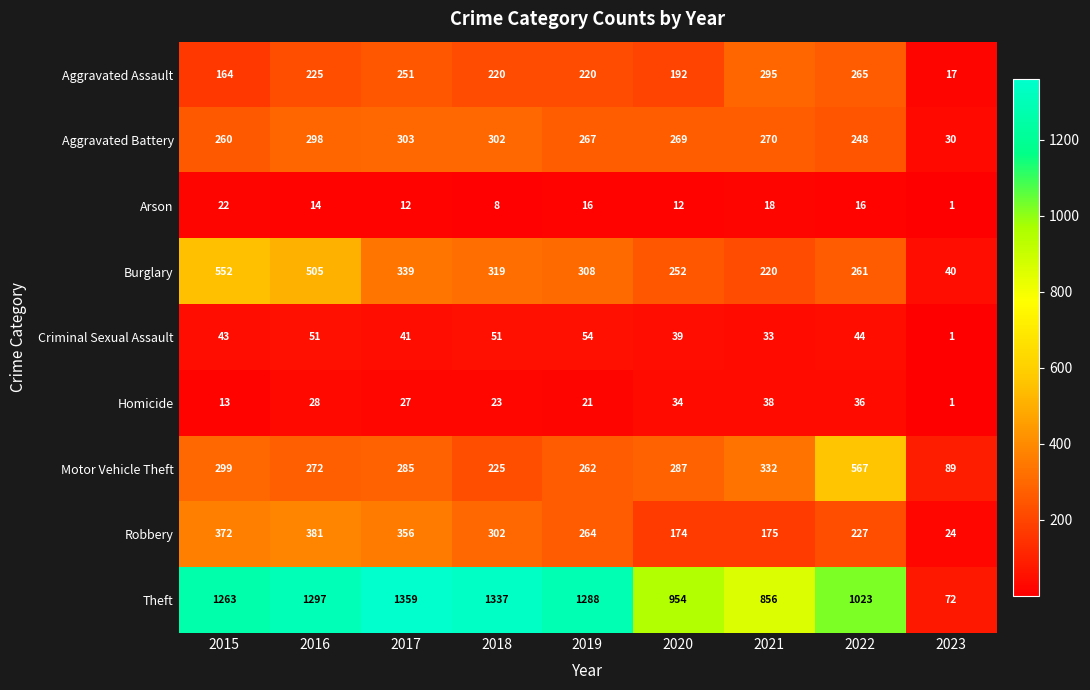

What is the average value of the Motor Vehicle Theft series?

291